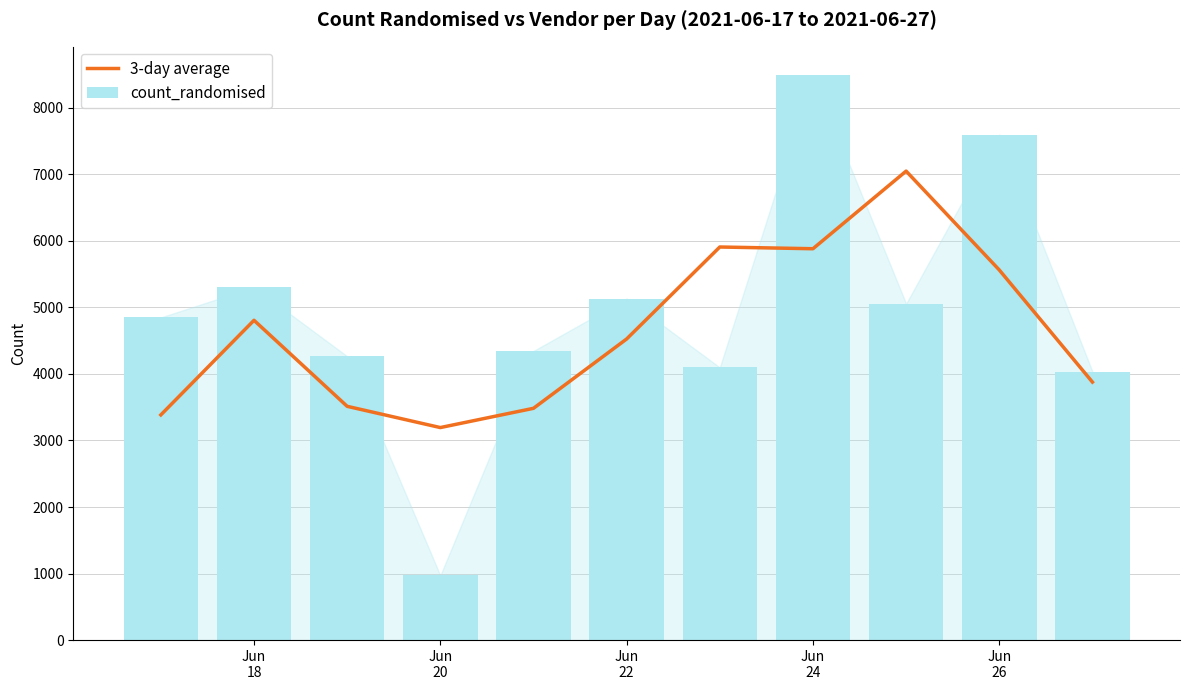

What is the smallest value displayed?

971.0